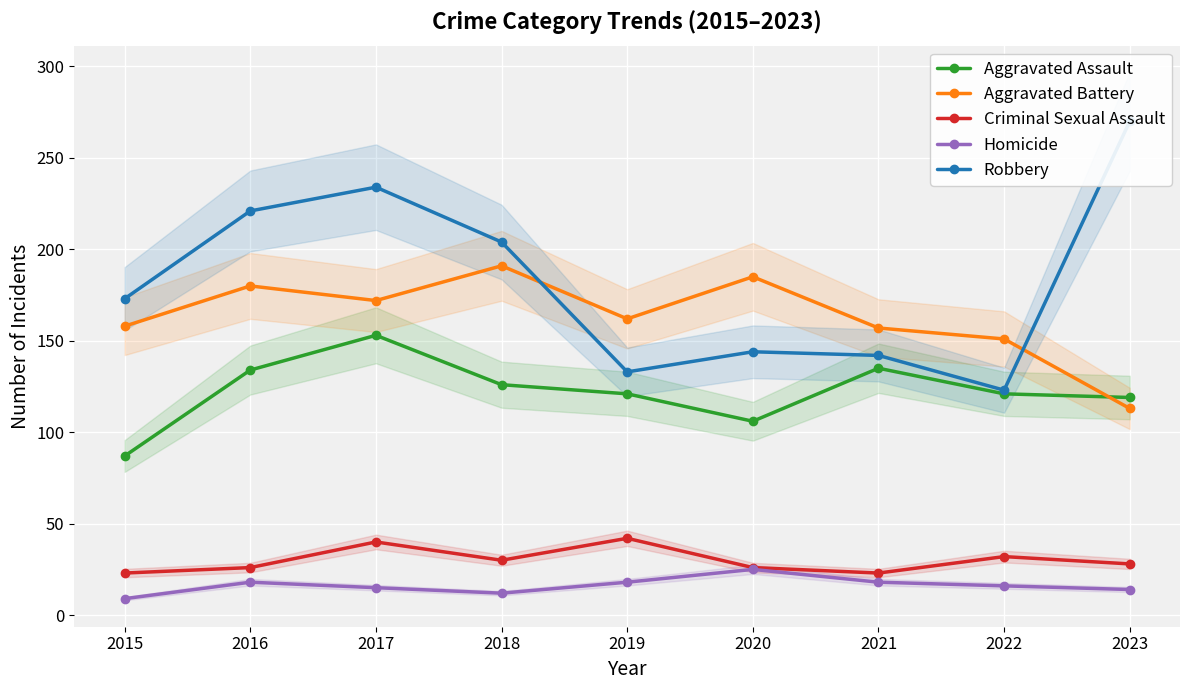

True or false: Criminal Sexual Assault and Robbery cross at least once.

False